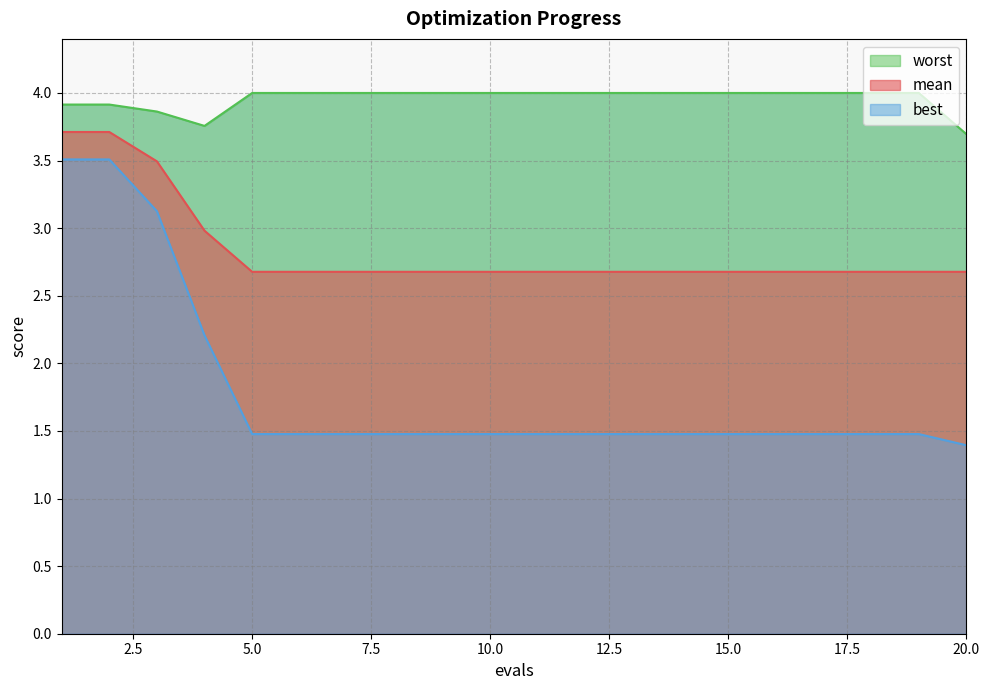

At which category is the sum across all series the highest?

1